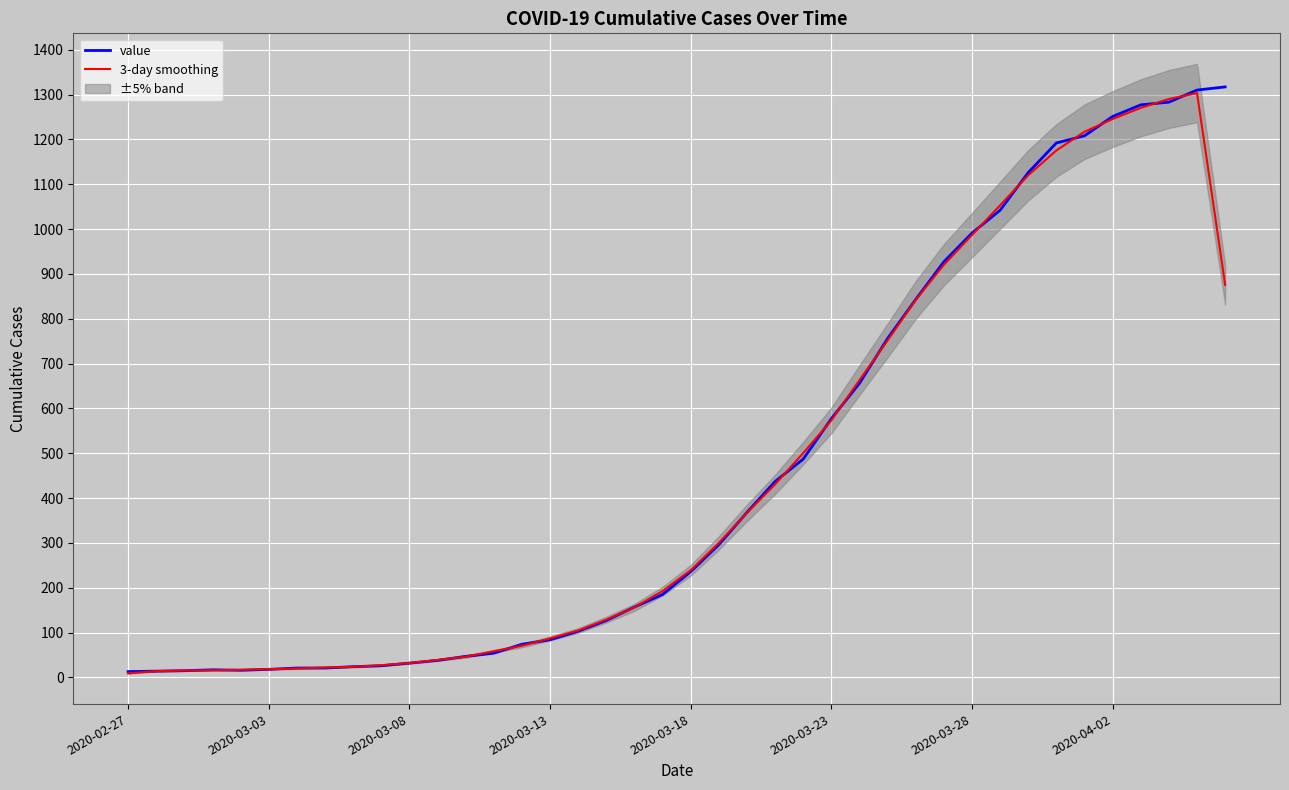

What is the difference between the second highest and second lowest values in the 3-day smoothing series?

1276.0